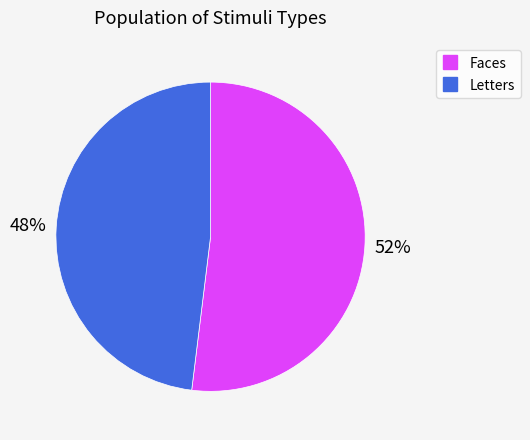

Combined, do Faces and Letters account for over 50%?

Yes